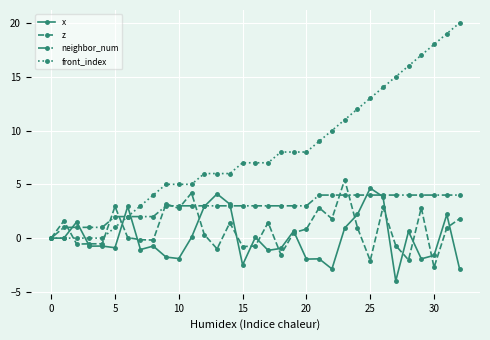

Which series has the largest range (max minus min)?

front_index